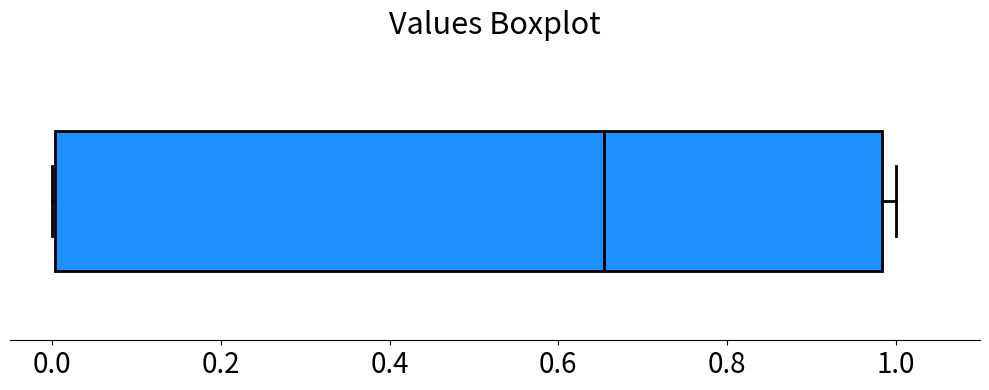

Transcribe this box plot: give where the median line is, the range the box spans, and where the two whiskers end, as read against the x-axis. The values are not printed on the chart, so give them approximately, as read against the axis.

median 0.66, box 0.00 to 0.98, whiskers 0.00 to 1.00